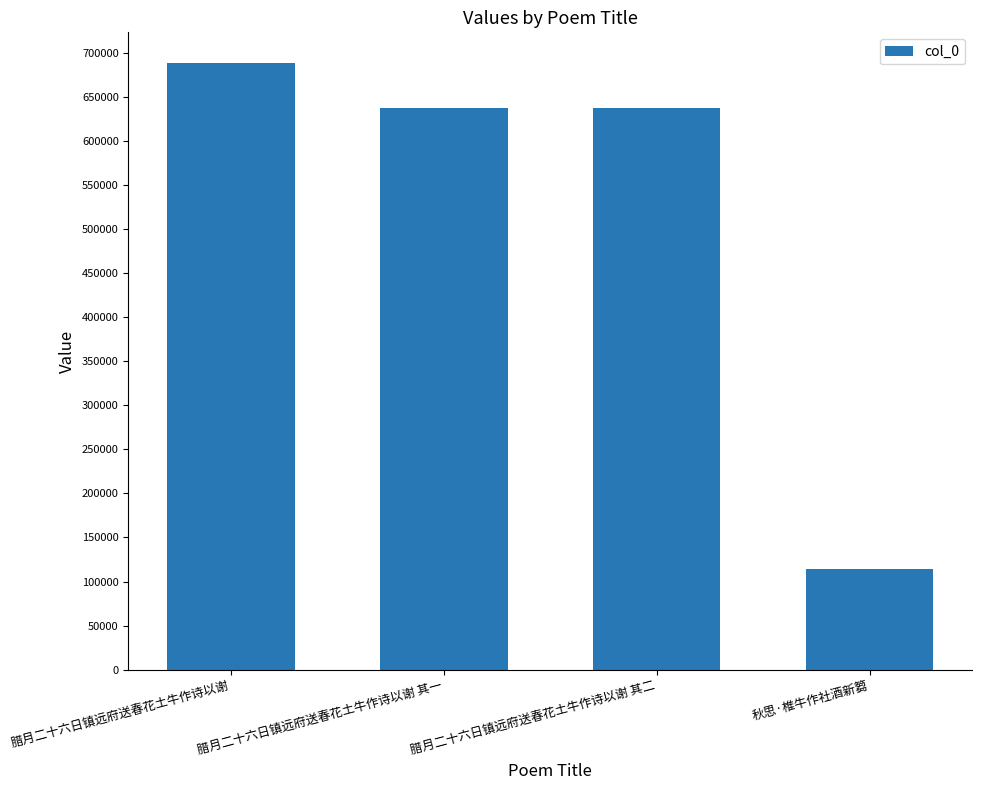

Which category has the lowest value across all series?

秋思·椎牛作社酒新篘